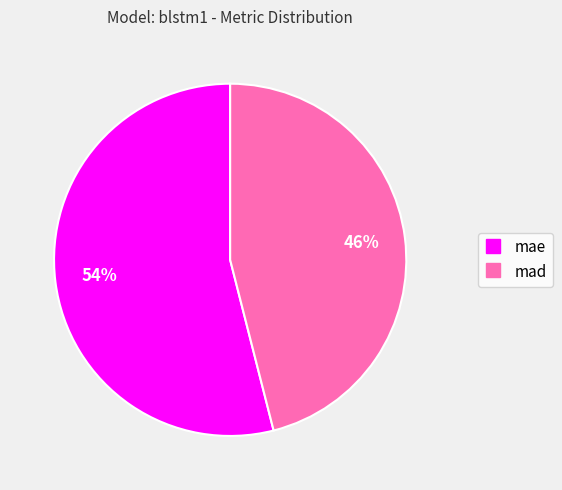

Approximately how many times larger is the value at mad compared to mae?

0.9